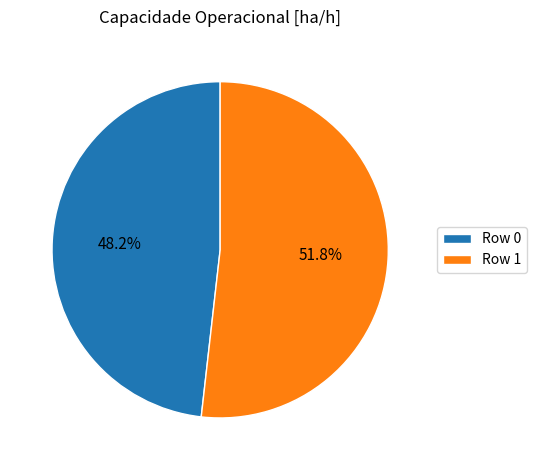

Approximately how many times larger is the value at Row 1 compared to Row 0?

1.1